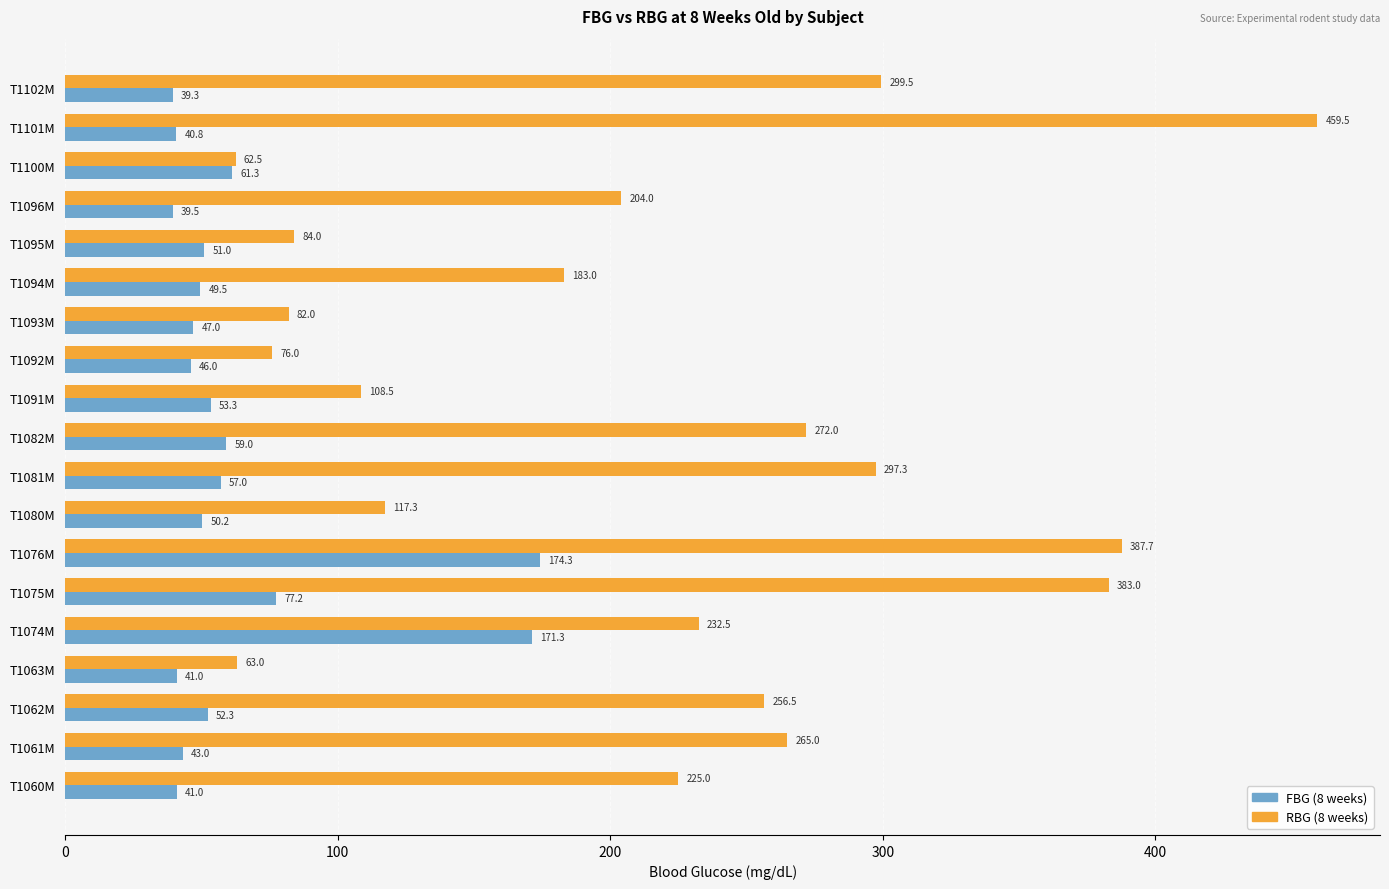

List the series in order of their peak value, lowest first.

FBG (8 weeks), RBG (8 weeks)